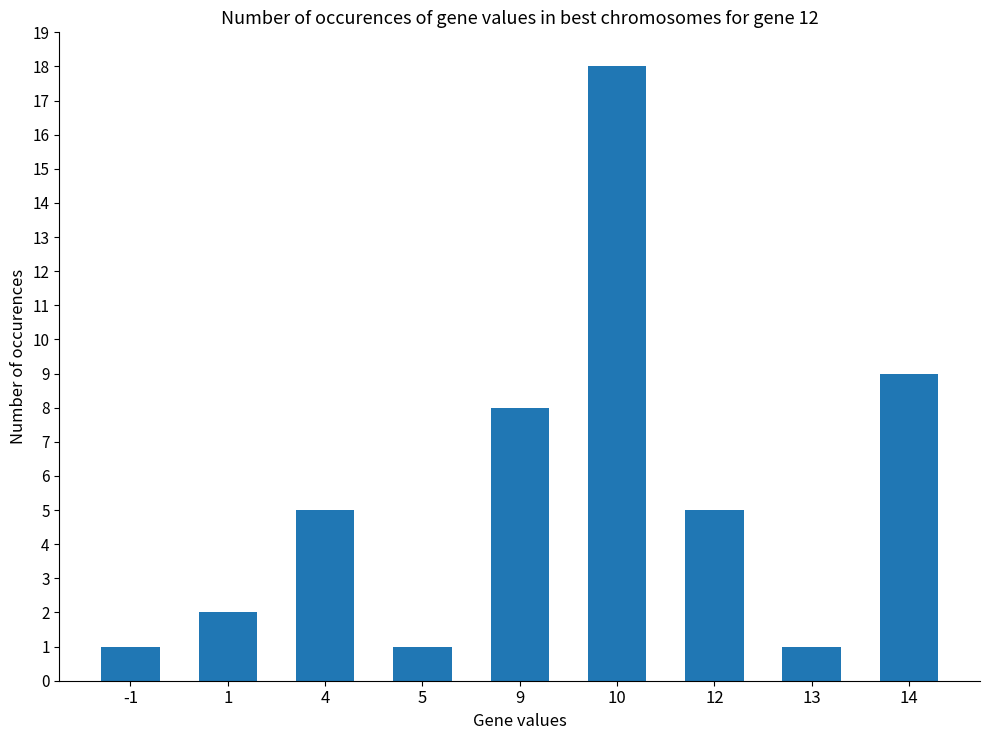

What is the value of the 7th bar from the left?

5